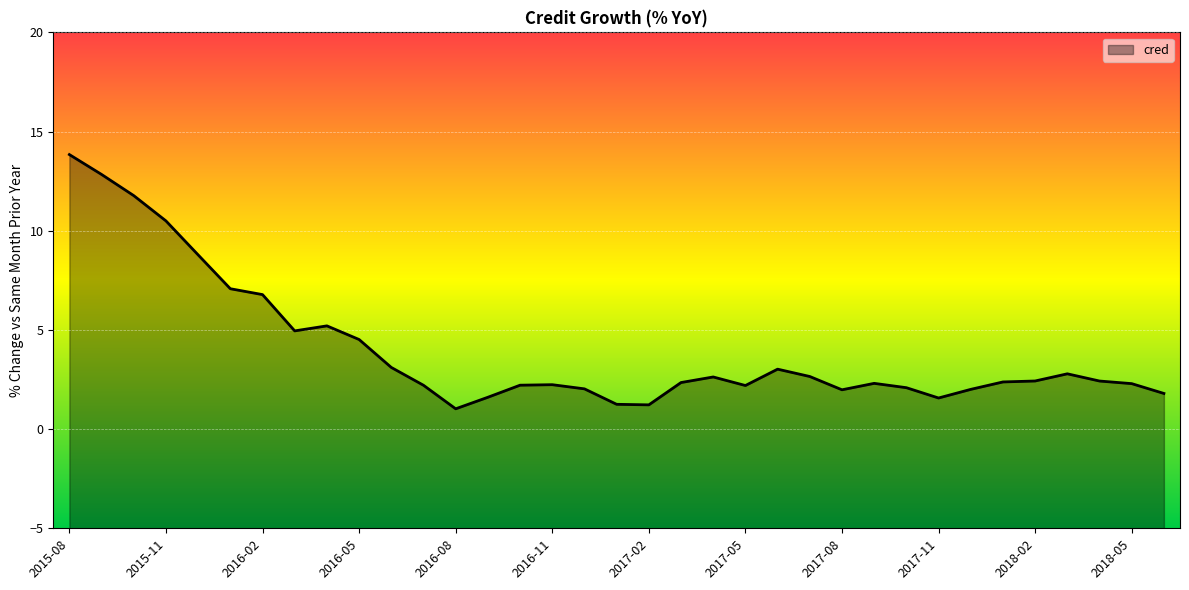

True or false: the data has more than 2 interior local peaks.

True